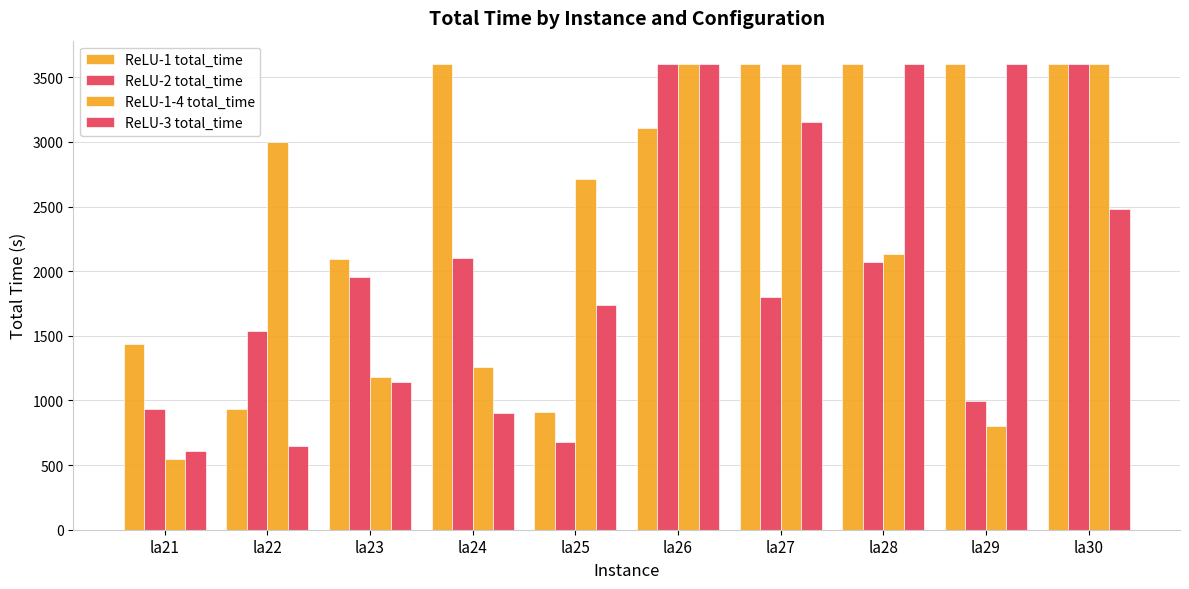

Which series has the widest spread of values?

ReLU-1-4 total_time